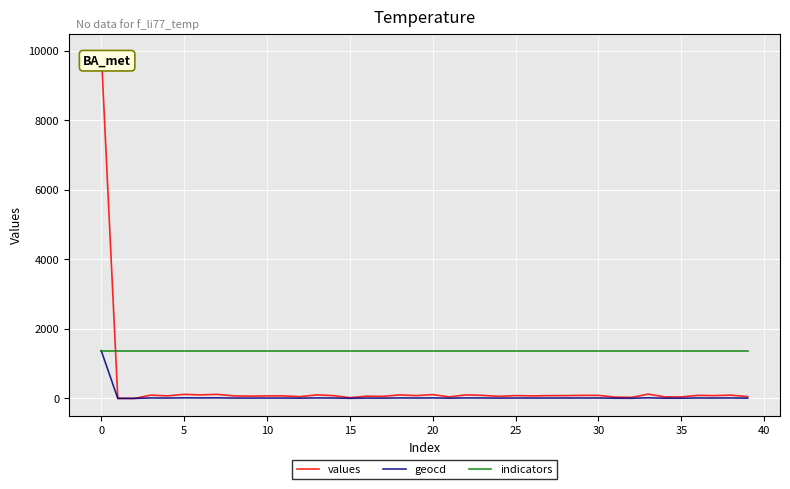

Which series has the widest spread of values?

values